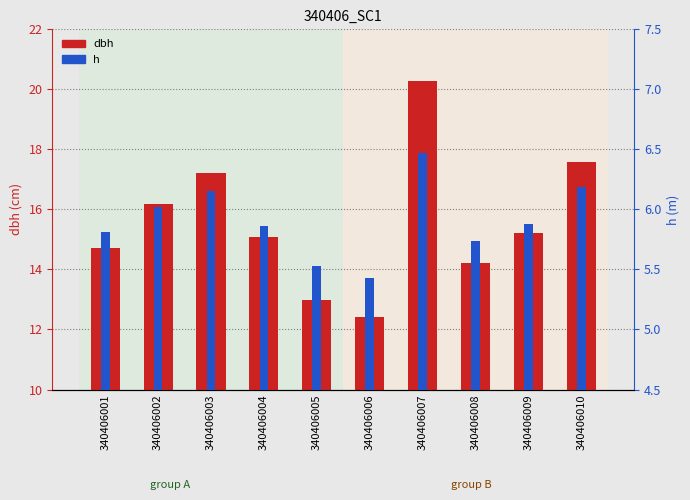

What is the spread (max minus min) of values at 340406001?

8.9